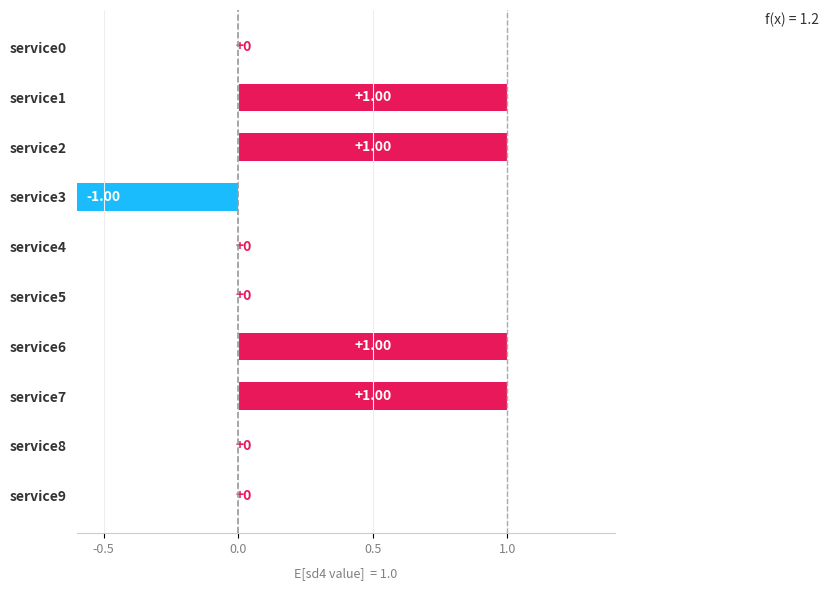

Are the bars grouped side by side (vs. stacked)?

No